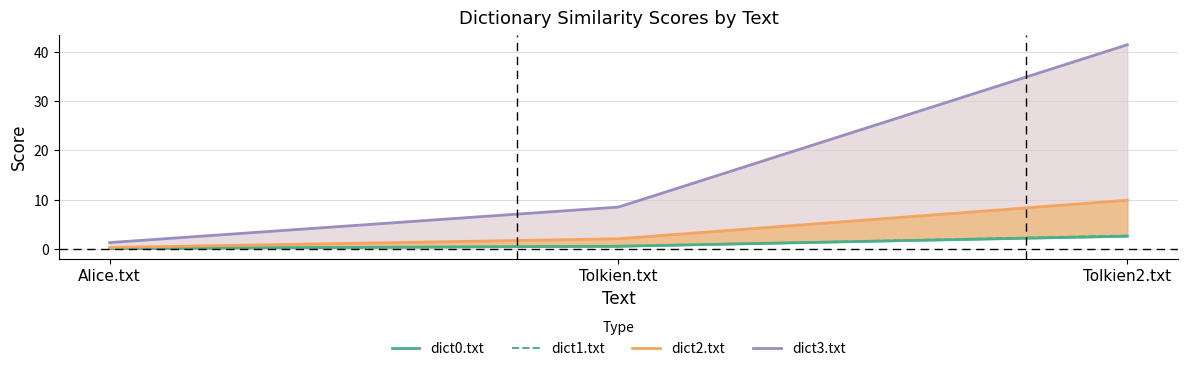

Reading left to right, extract all data points from this chart.

dict0.txt: Alice.txt=0.1	Tolkien.txt=0.5	Tolkien2.txt=2.6
dict1.txt: Alice.txt=0.1	Tolkien.txt=0.6	Tolkien2.txt=2.7
dict2.txt: Alice.txt=0.3	Tolkien.txt=2.1	Tolkien2.txt=9.9
dict3.txt: Alice.txt=1.3	Tolkien.txt=8.5	Tolkien2.txt=41.5